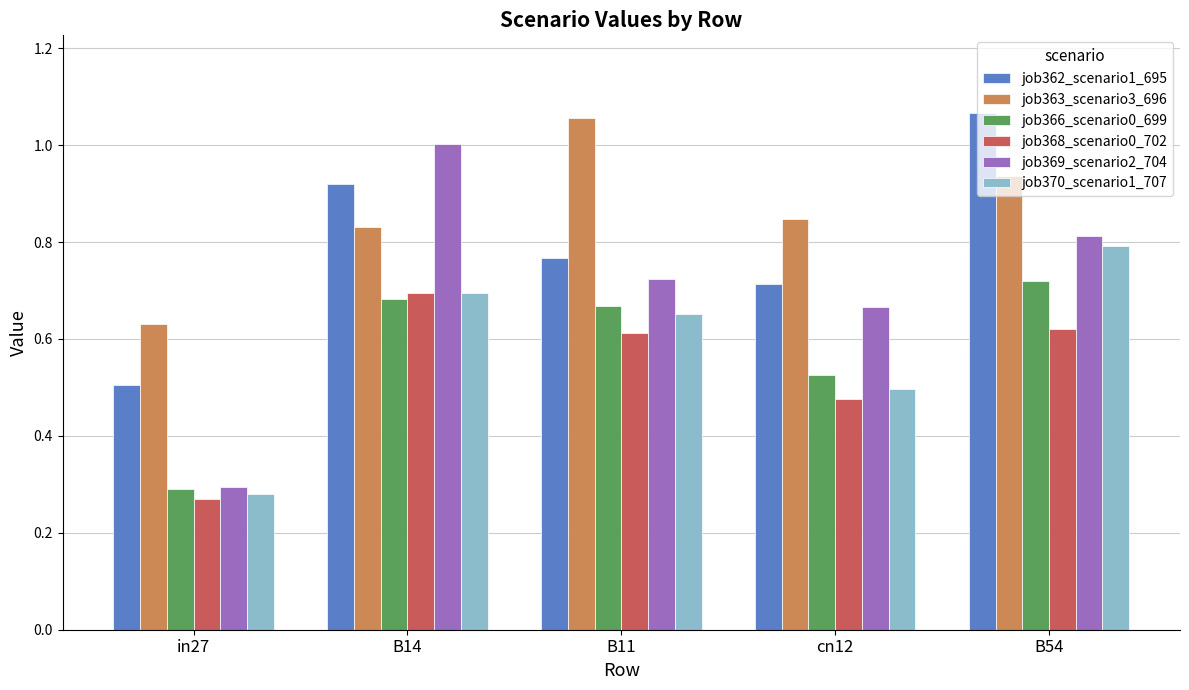

What is the difference between the maximum and second lowest values in the job368_scenario0_702 series?

0.2